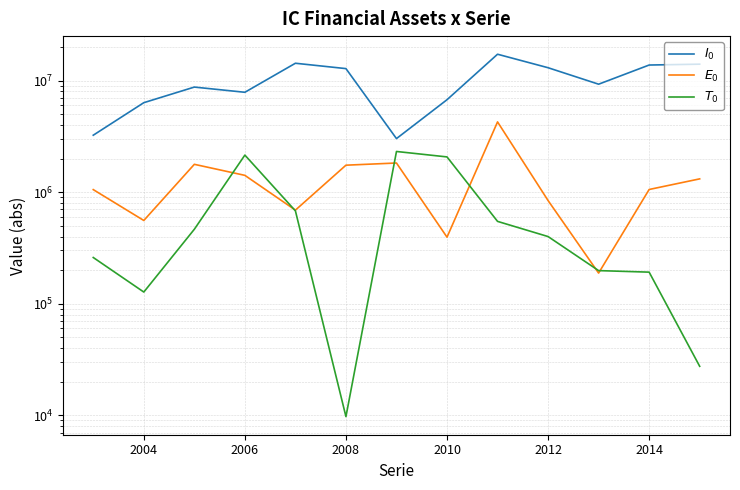

At which category does Titulos activos reach its first local valley?

2004